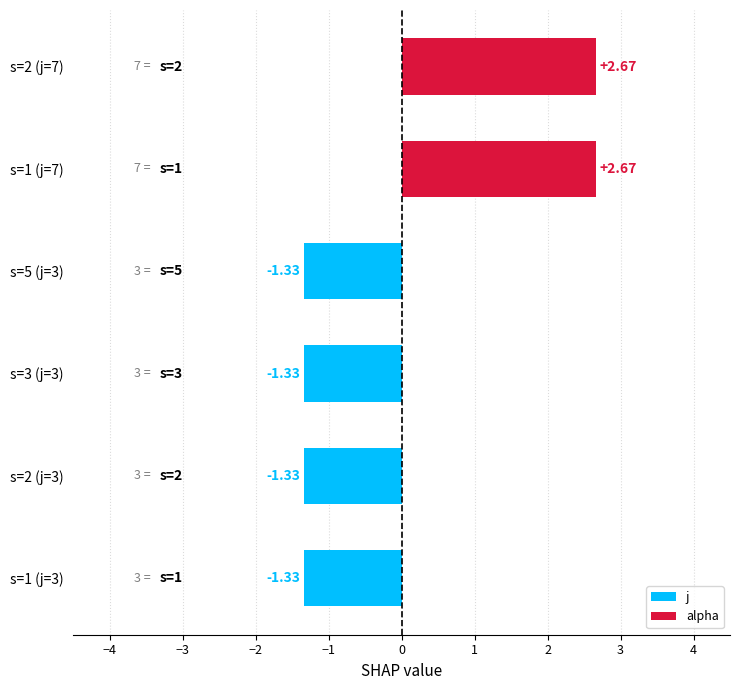

Which has a higher value, s=2 (j=7) or s=1 (j=3)?

s=2 (j=7)